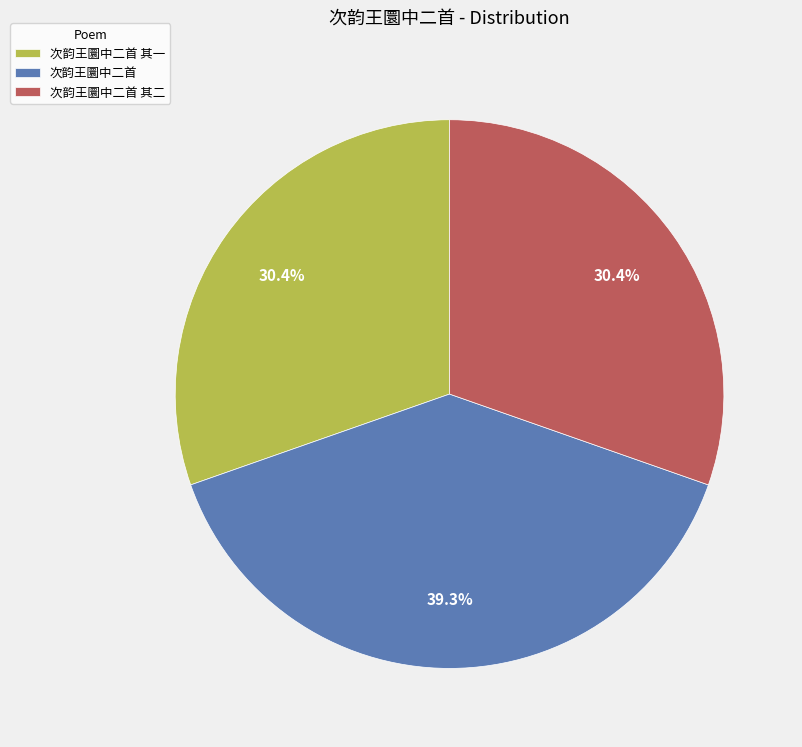

What percentage do 次韵王圜中二首 其二 and 次韵王圜中二首 together represent?

69.6%